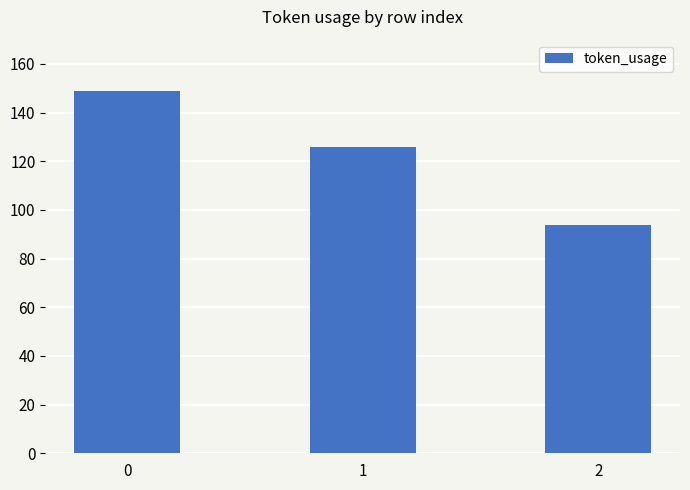

Reading right to left, list all the values displayed in this chart.

2=94	1=126	0=149